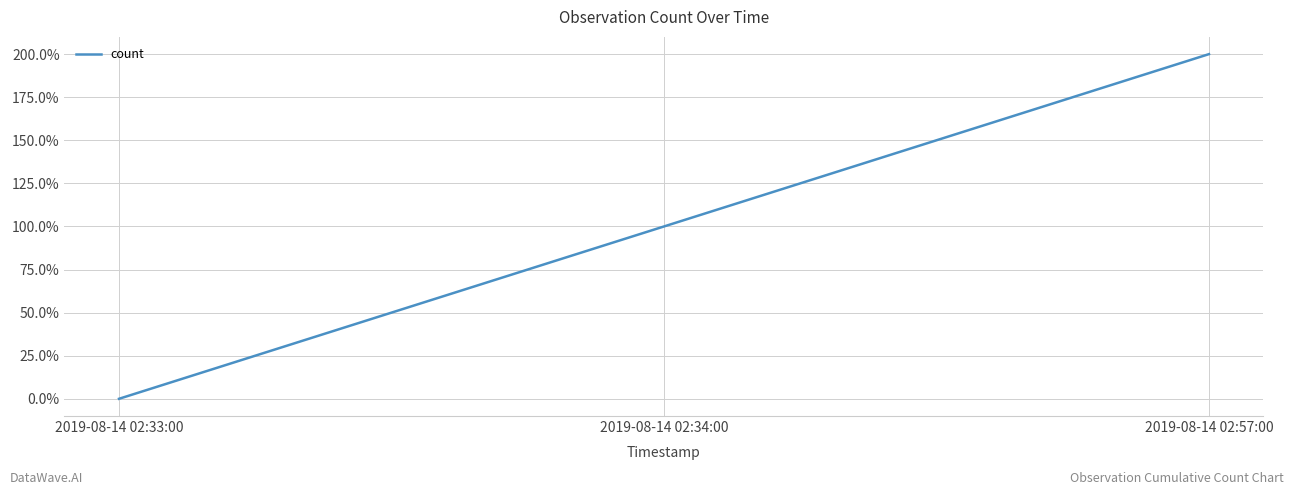

The chart shows a value of 2 at 2019-08-14 02:57:00. True or false?

True